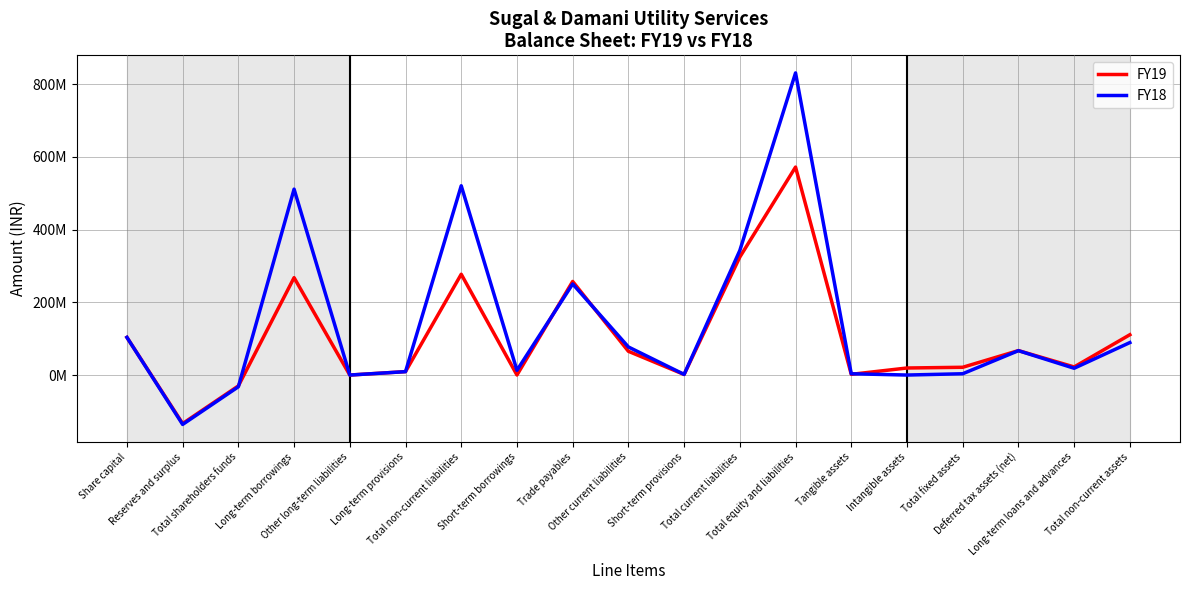

What are all the series names shown in the legend?

FY19, FY18